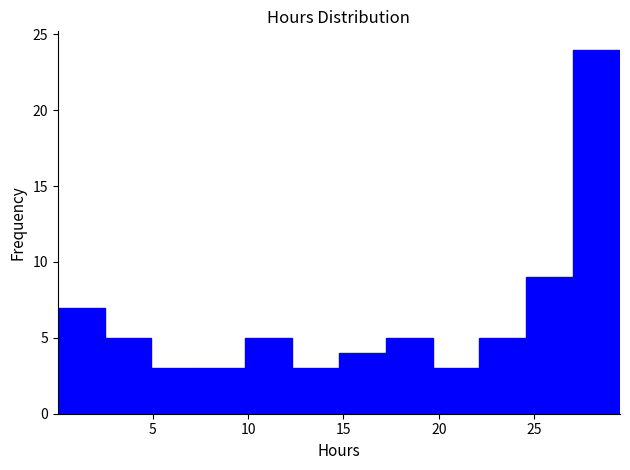

Which range on the x-axis has the tallest bar?

27.0 to 29.5